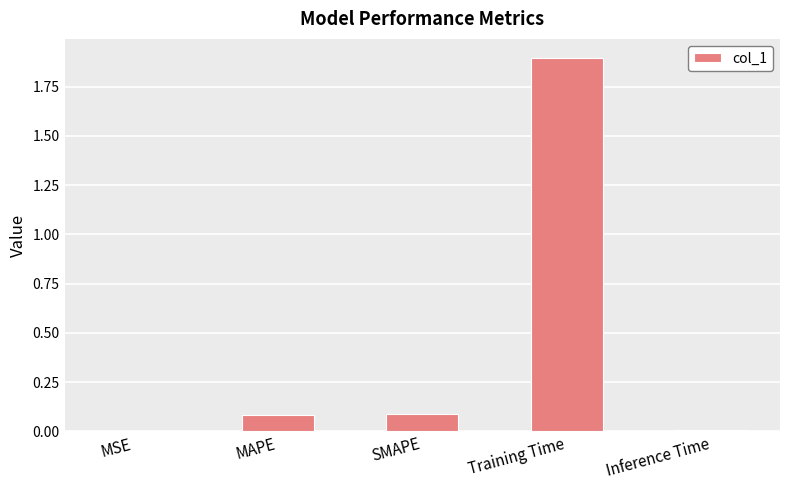

True or false: the data shows 0.1 at SMAPE.

True